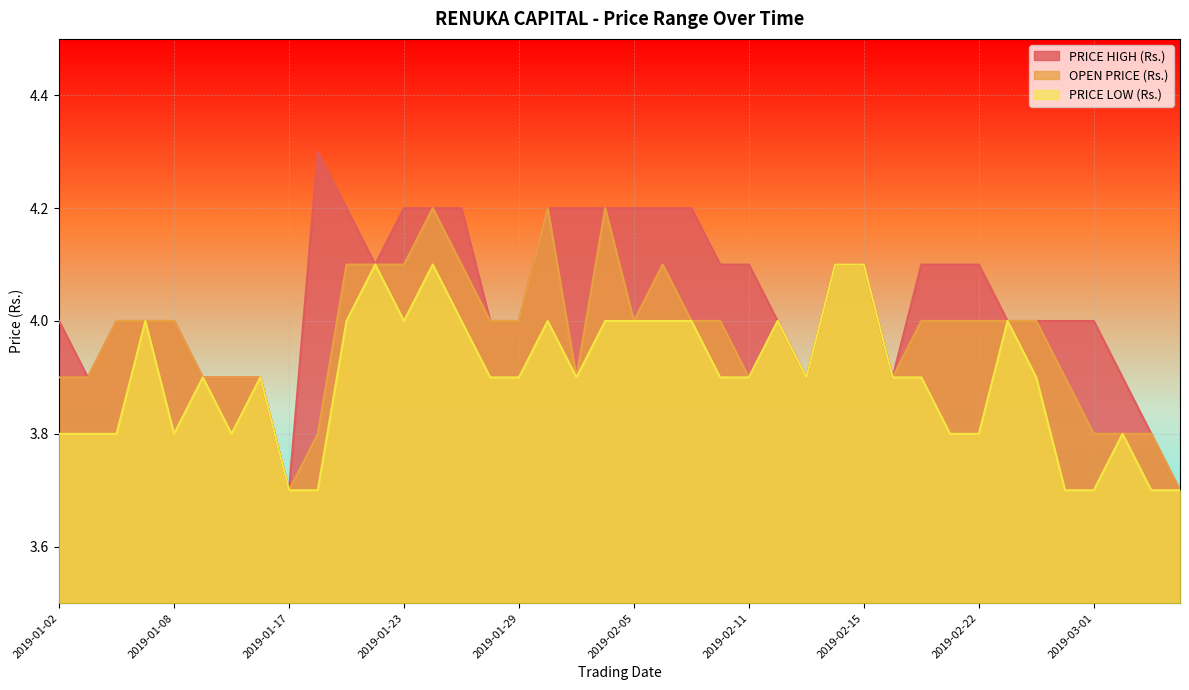

Which has a higher value, 2019-01-29 or 2019-02-05?

2019-02-05